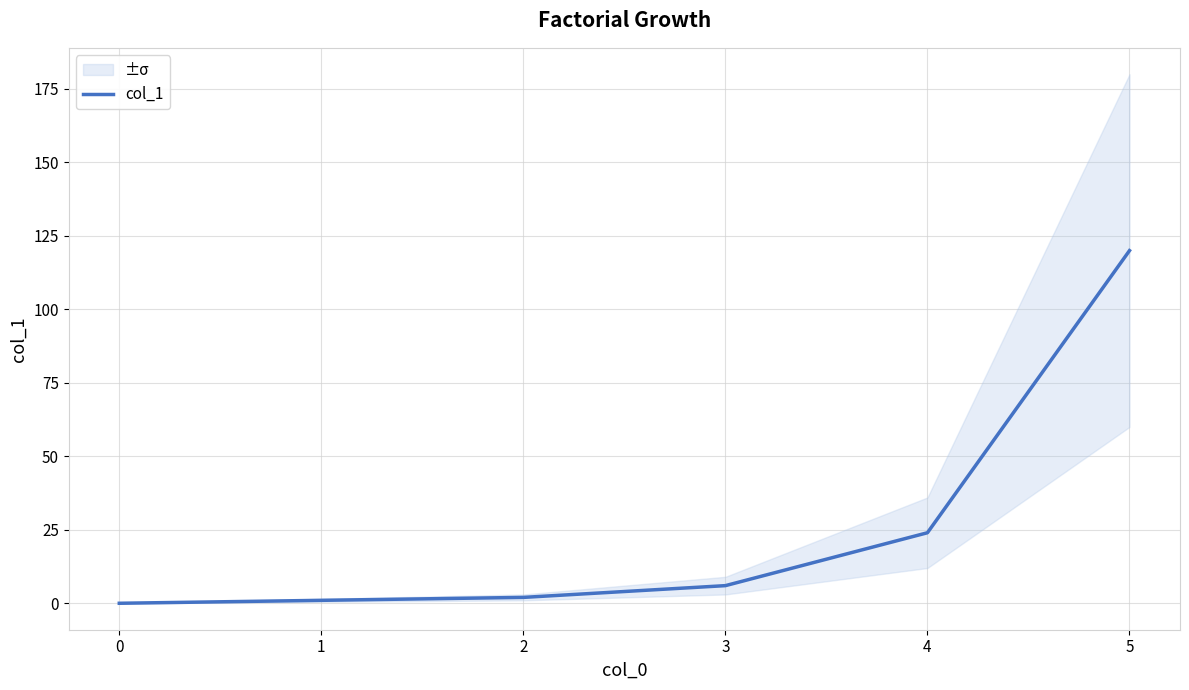

The col_1 series shows 24 at 4. True or false?

True